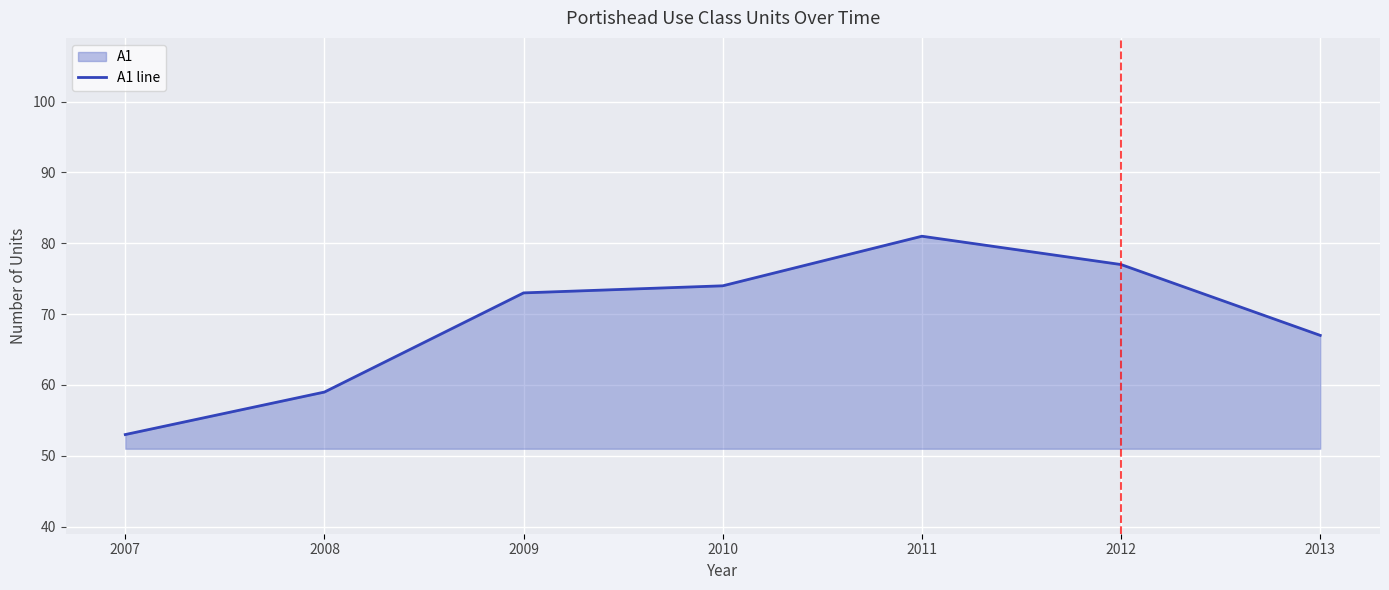

What is the value of the 2nd point from the left?

59